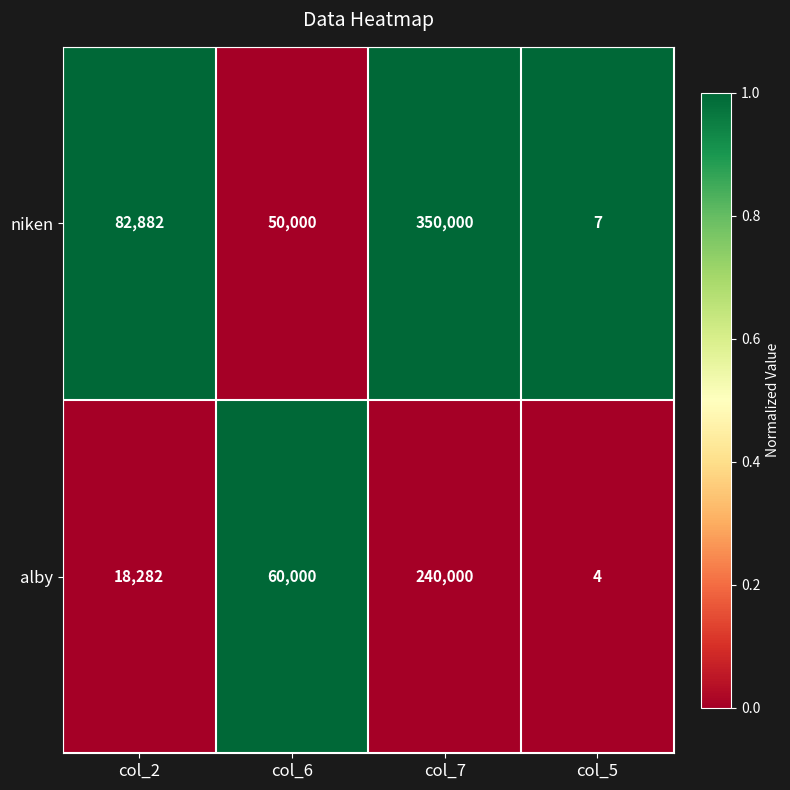

What is the difference between the maximum and second lowest values in the niken series?

300000